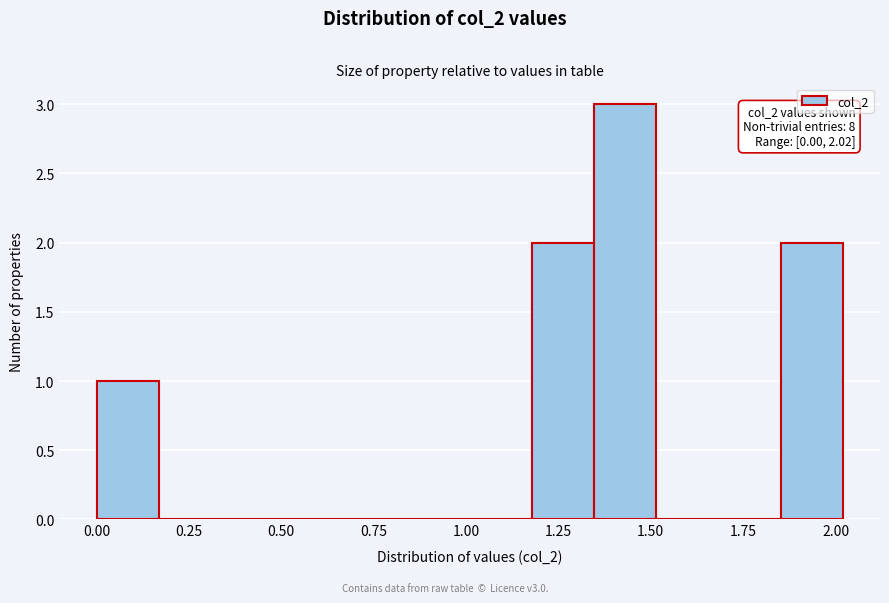

Read against the x-axis, roughly where is the centre of the tallest bar?

1.45